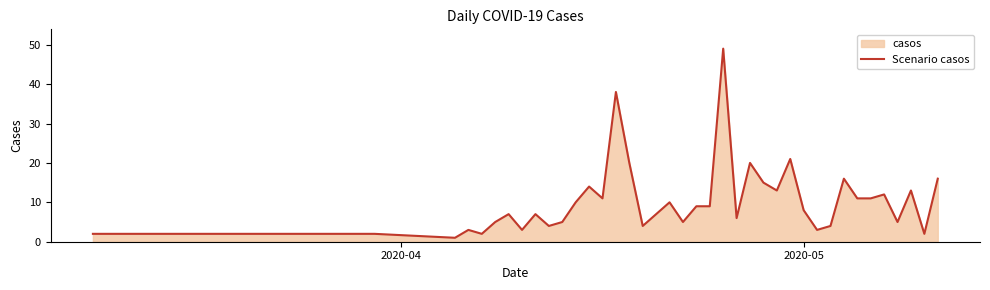

Reading left to right, what are all the values shown in this chart?

2	2	2	1	3	2	5	7	3	7	4	5	10	14	11	38	20	4	7	10	5	9	9	49	6	20	15	13	21	8	3	4	16	11	11	12	5	13	2	16